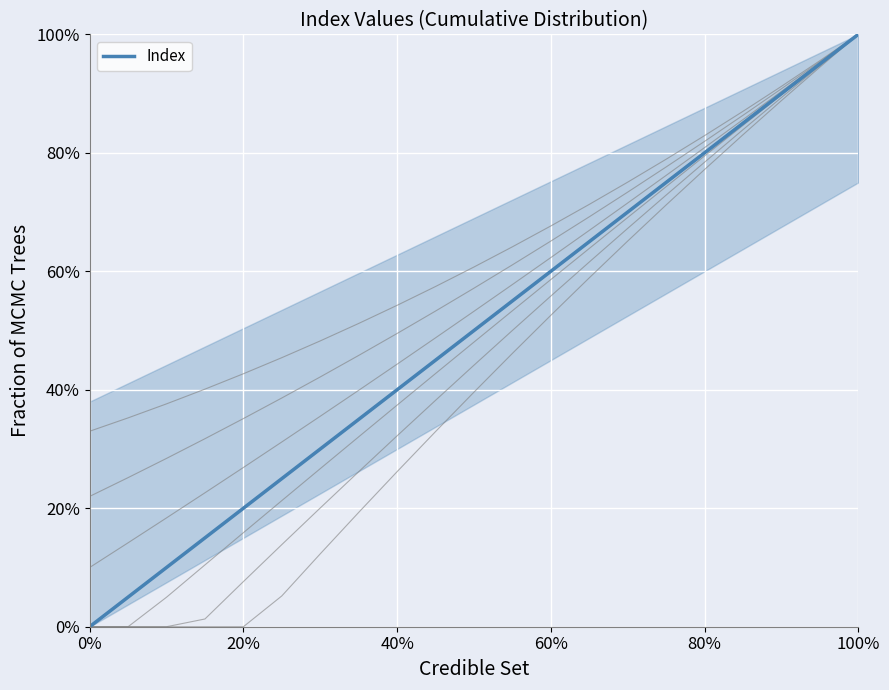

Is this an area chart (filled region under the line)?

No